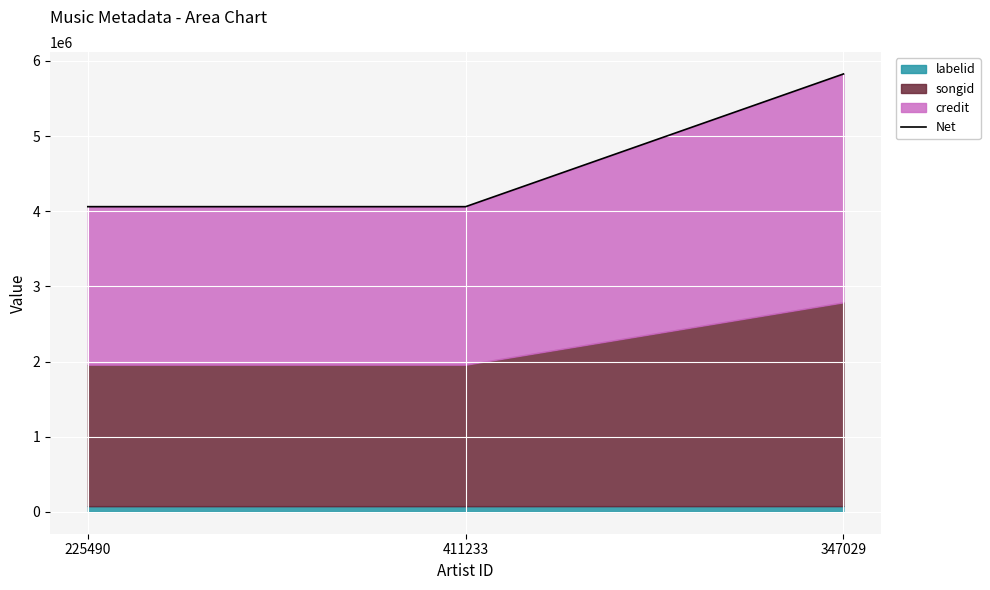

The chart shows a value of 1522798 at 411233. True or false?

False